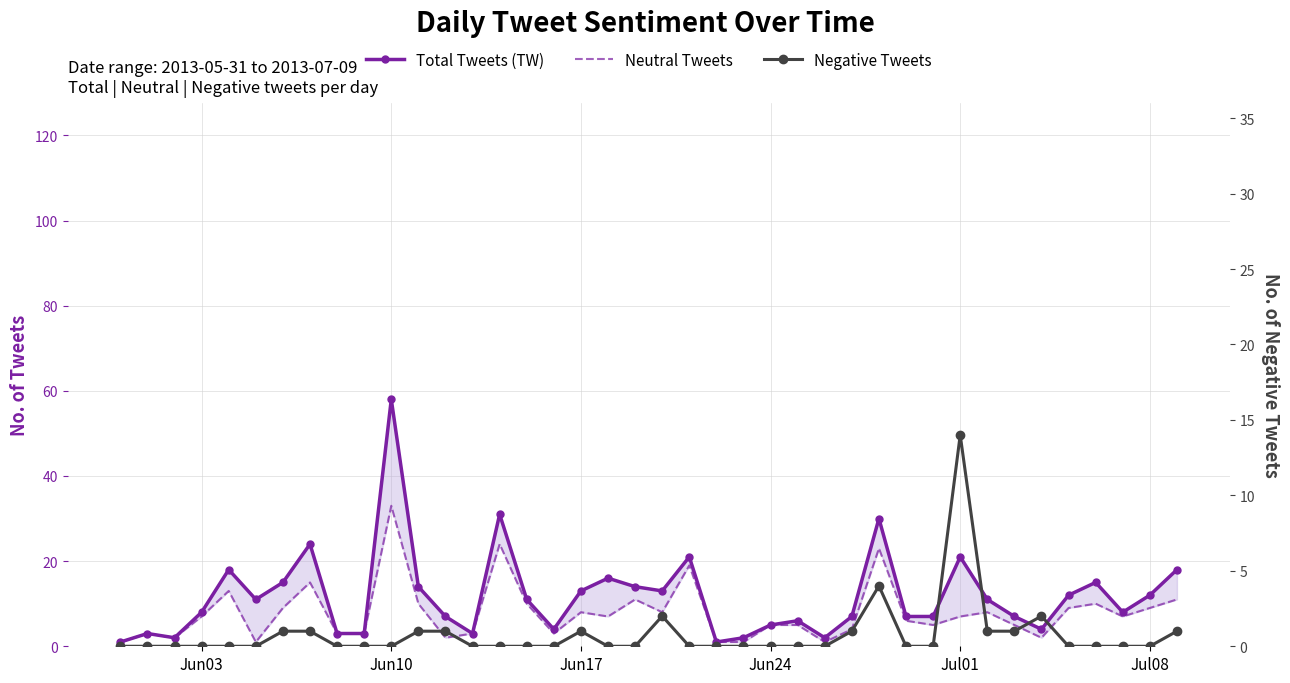

What is the sum of all Total Tweets (TW) values?

468